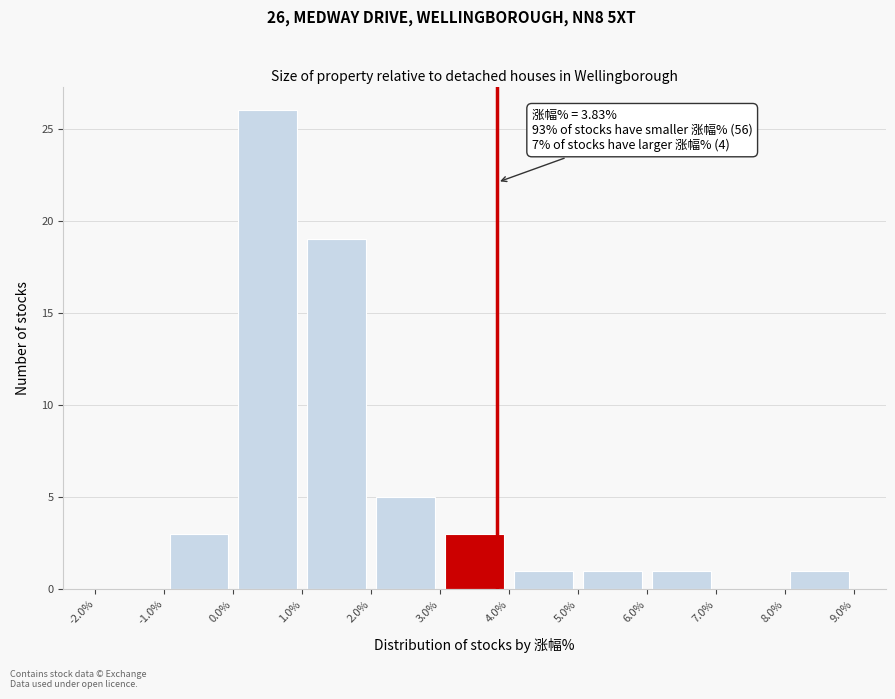

Which range on the x-axis has the tallest bar?

0.0% to 1.0%